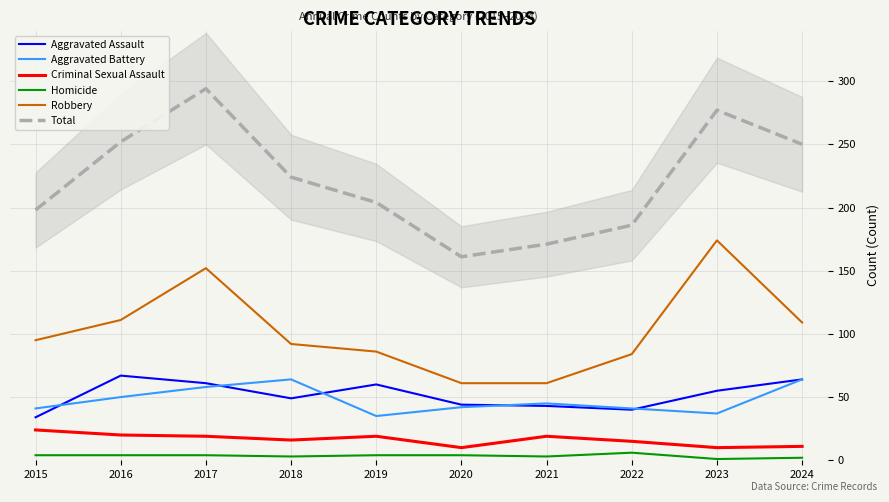

List the labels in order of Homicide value, largest first.

2022, 2015, 2016, 2017, 2019, 2020, 2018, 2021, 2024, 2023